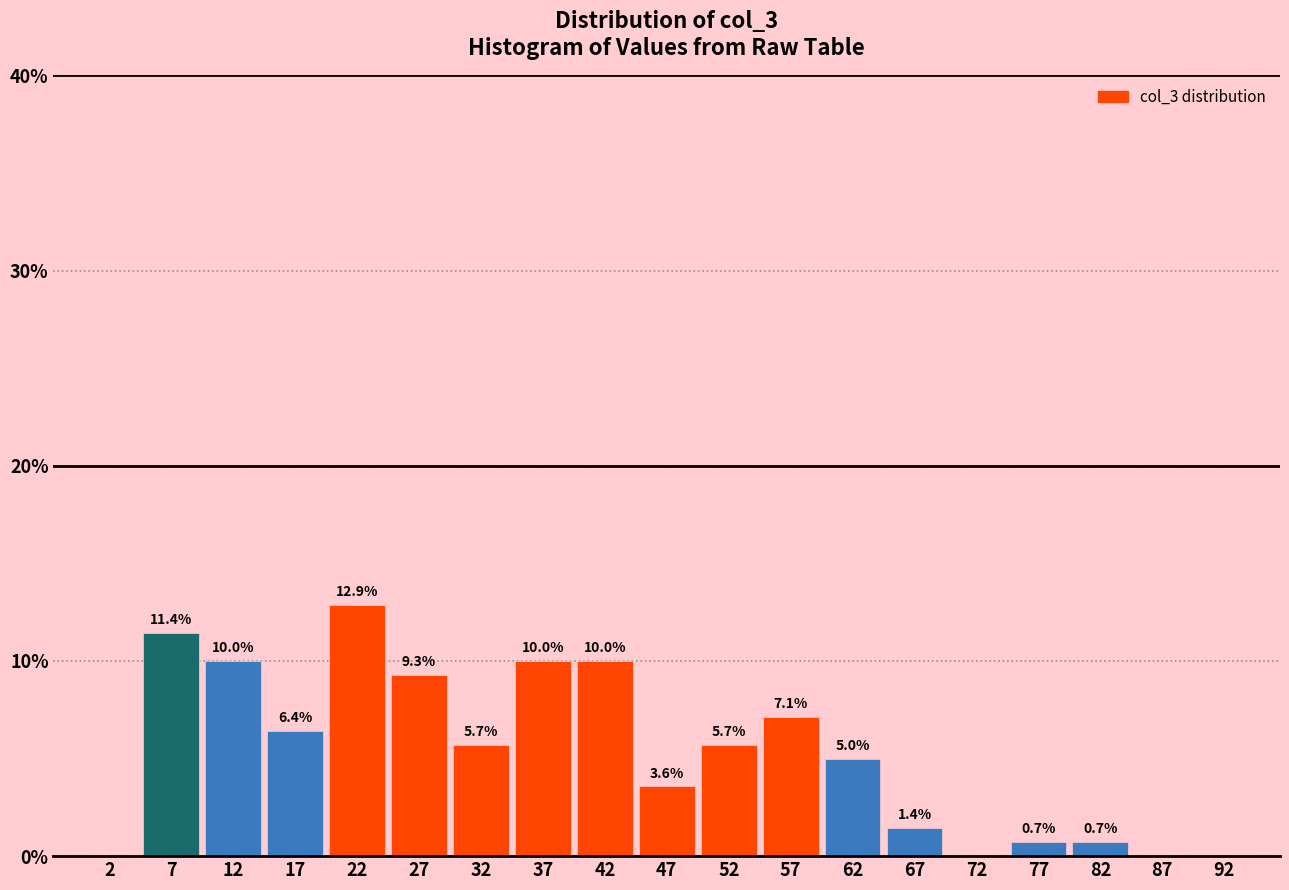

Which range on the x-axis has the tallest bar?

20 to 25